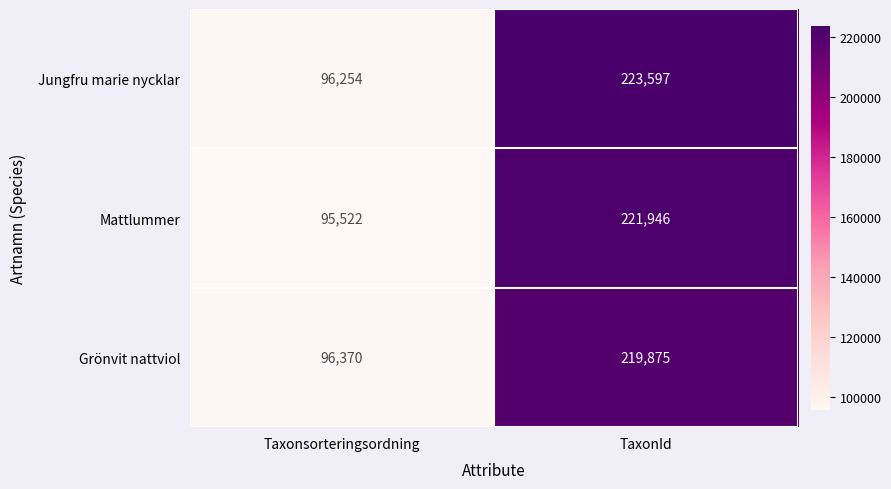

What is the smallest value displayed?

95522